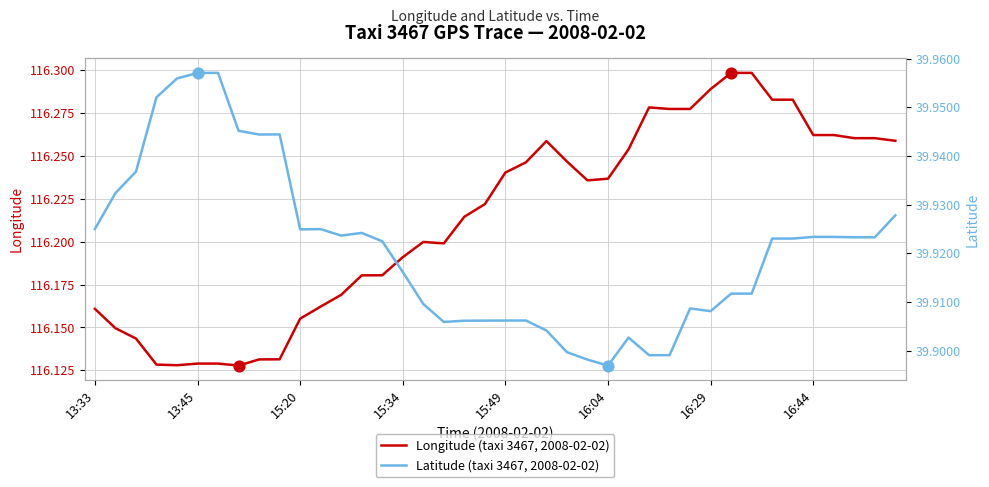

Is the value of Longitude (taxi 3467, 2008-02-02) at 33 greater than the value of Latitude (taxi 3467, 2008-02-02) at 10?

Yes